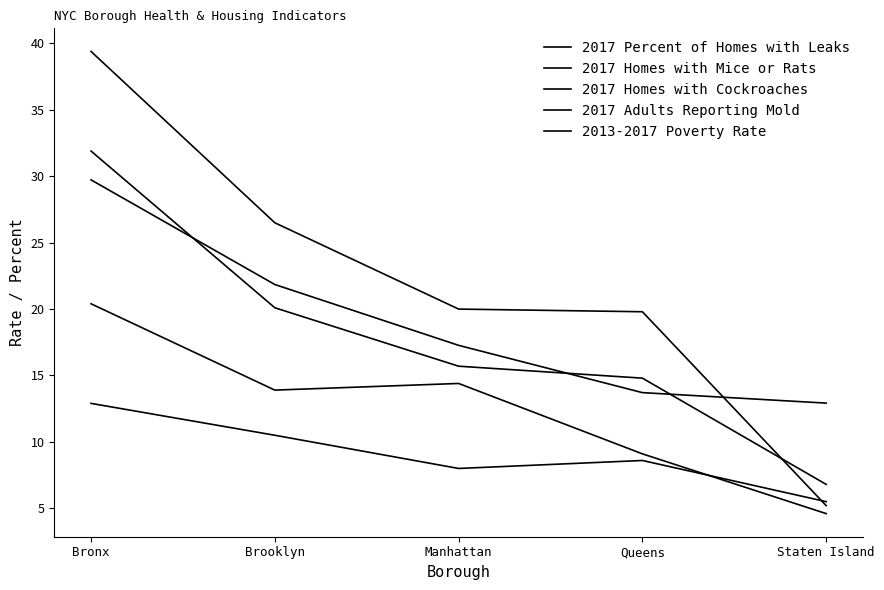

Count the number of categories in the chart.

5